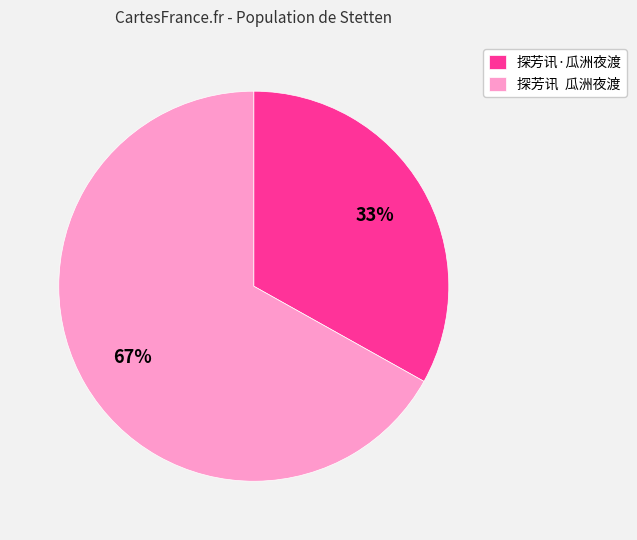

Is there a majority slice in this chart?

Yes